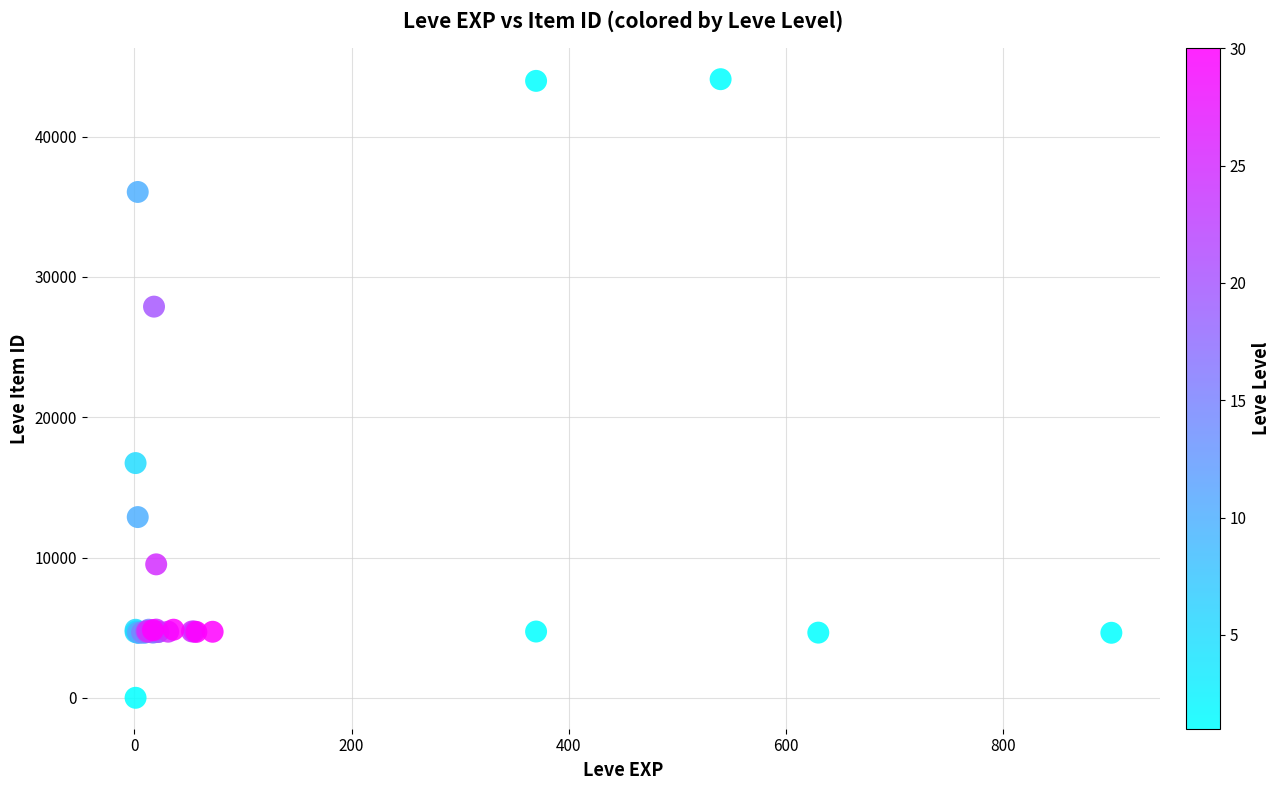

What Y value in the scatter plot is closest to 22050?

16734